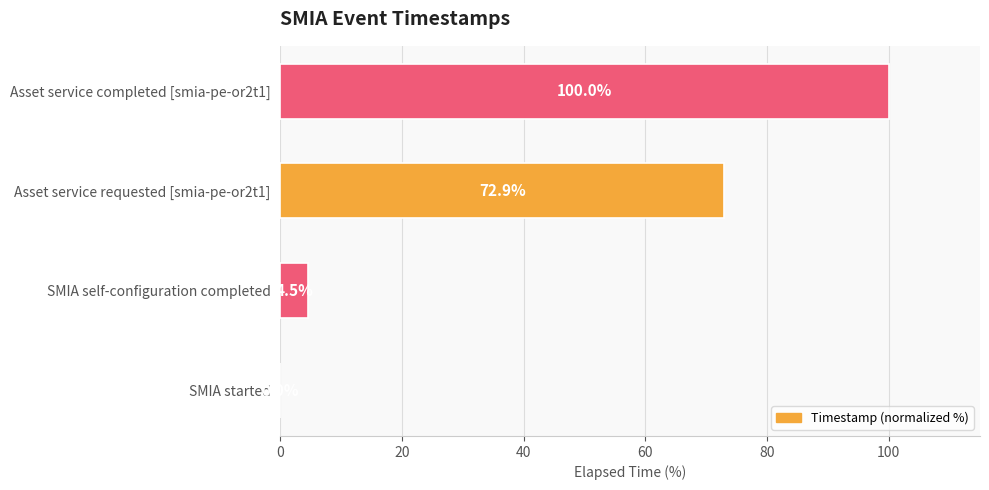

What is the approximate value at Asset service completed [smia-pe-or2t1]?

100.0